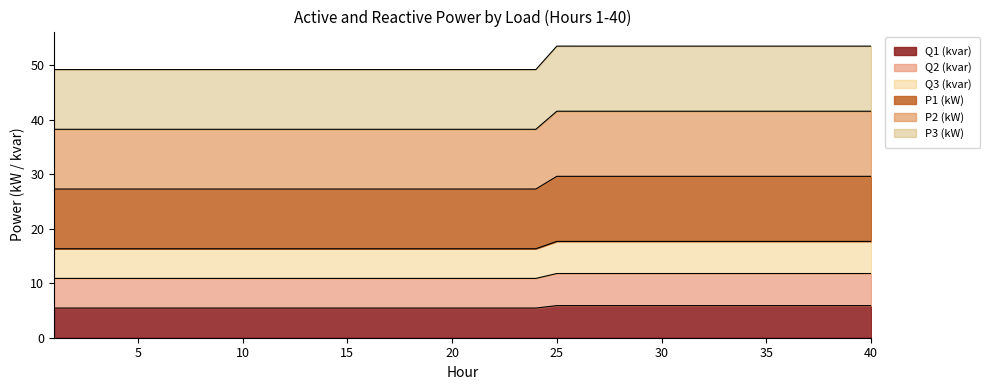

What is the value of the Q1 (kvar) point at the 25th from the left?

5.9